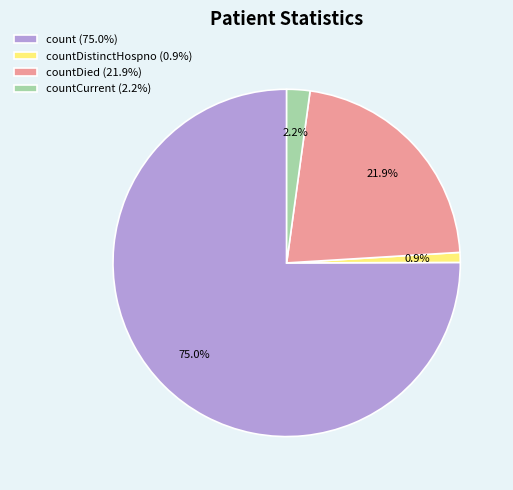

How much of the chart is everything except count (75.0%)?

25.0%